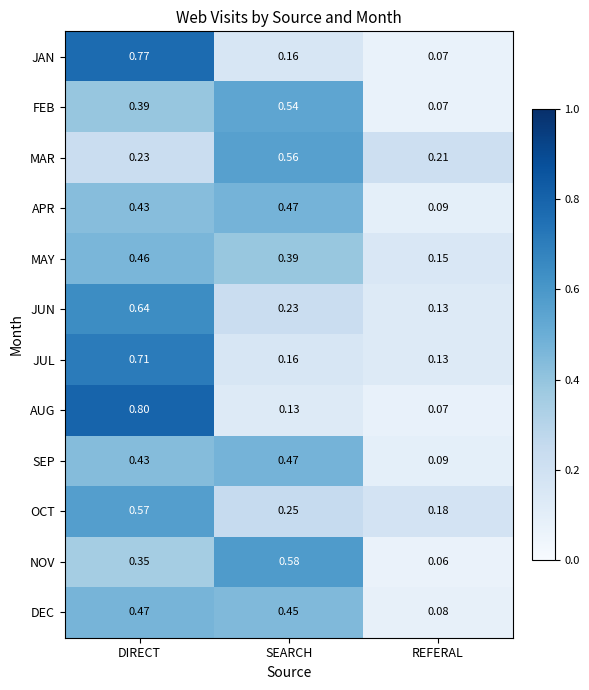

Which series has the widest spread of values?

AUG